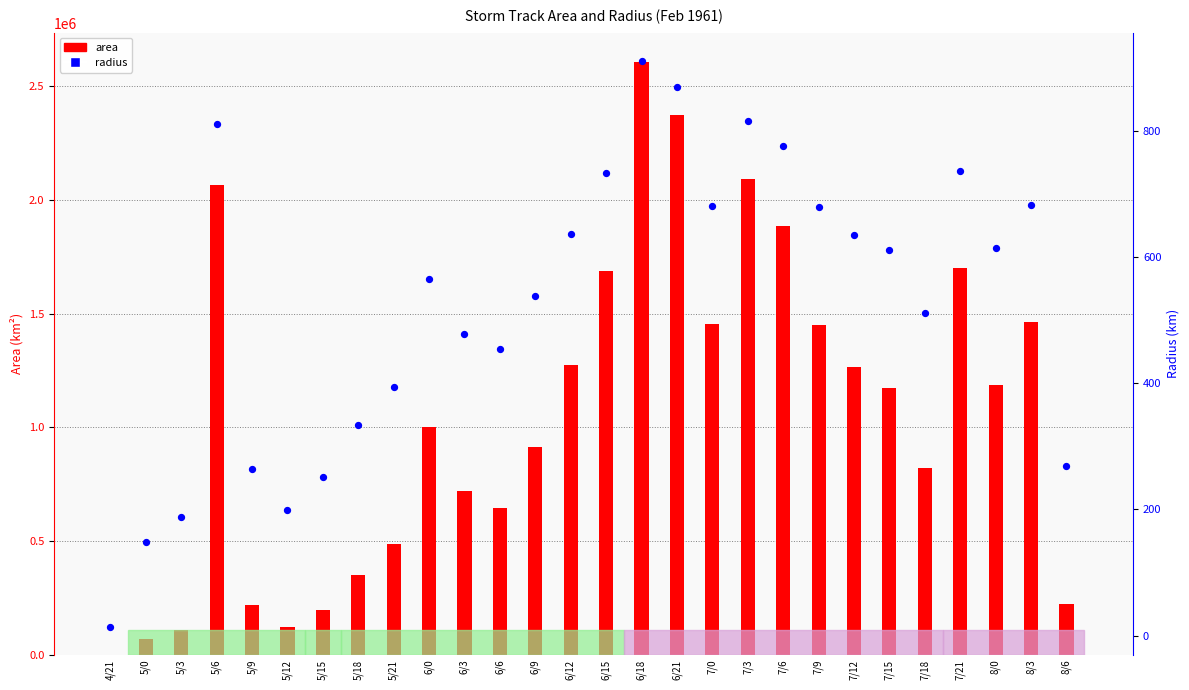

What are all the series names shown in the legend?

area, radius